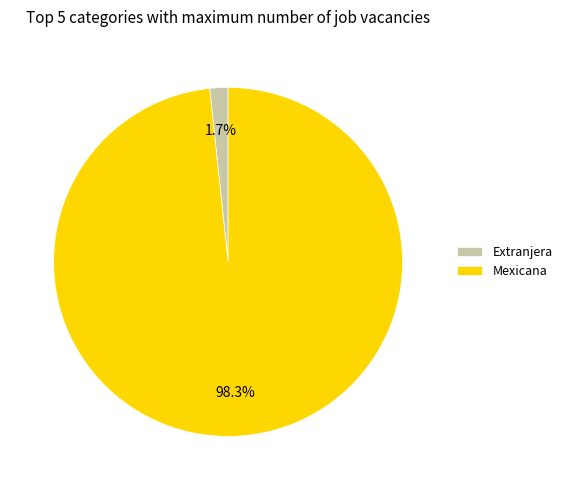

To the nearest percent, what portion does Extranjera represent?

2%